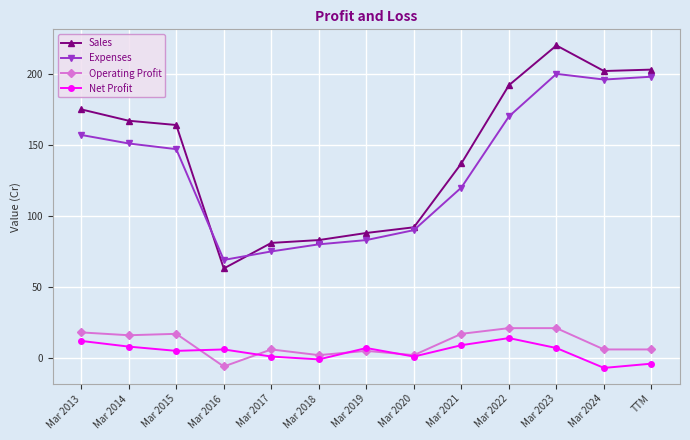

Reading left to right, list all the values displayed in this chart.

Sales: Mar 2013=175	Mar 2014=167	Mar 2015=164	Mar 2016=63	Mar 2017=81	Mar 2018=83	Mar 2019=88	Mar 2020=92	Mar 2021=137	Mar 2022=192	Mar 2023=220	Mar 2024=202	TTM=203
Expenses: Mar 2013=157	Mar 2014=151	Mar 2015=147	Mar 2016=69	Mar 2017=75	Mar 2018=80	Mar 2019=83	Mar 2020=90	Mar 2021=120	Mar 2022=170	Mar 2023=200	Mar 2024=196	TTM=198
Operating Profit: Mar 2013=18	Mar 2014=16	Mar 2015=17	Mar 2016=-6	Mar 2017=6	Mar 2018=2	Mar 2019=5	Mar 2020=2	Mar 2021=17	Mar 2022=21	Mar 2023=21	Mar 2024=6	TTM=6
Net Profit: Mar 2013=12	Mar 2014=8	Mar 2015=5	Mar 2016=6	Mar 2017=1	Mar 2018=-1	Mar 2019=7	Mar 2020=1	Mar 2021=9	Mar 2022=14	Mar 2023=7	Mar 2024=-7	TTM=-4